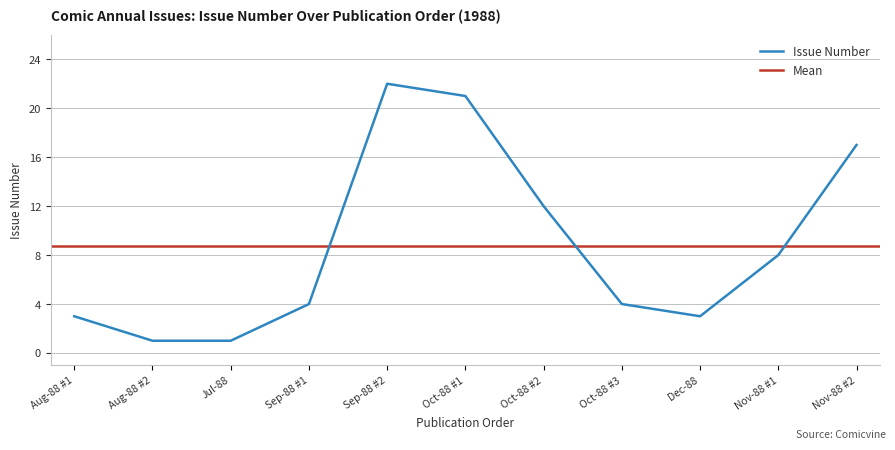

What is the difference between the second highest and minimum values?

20